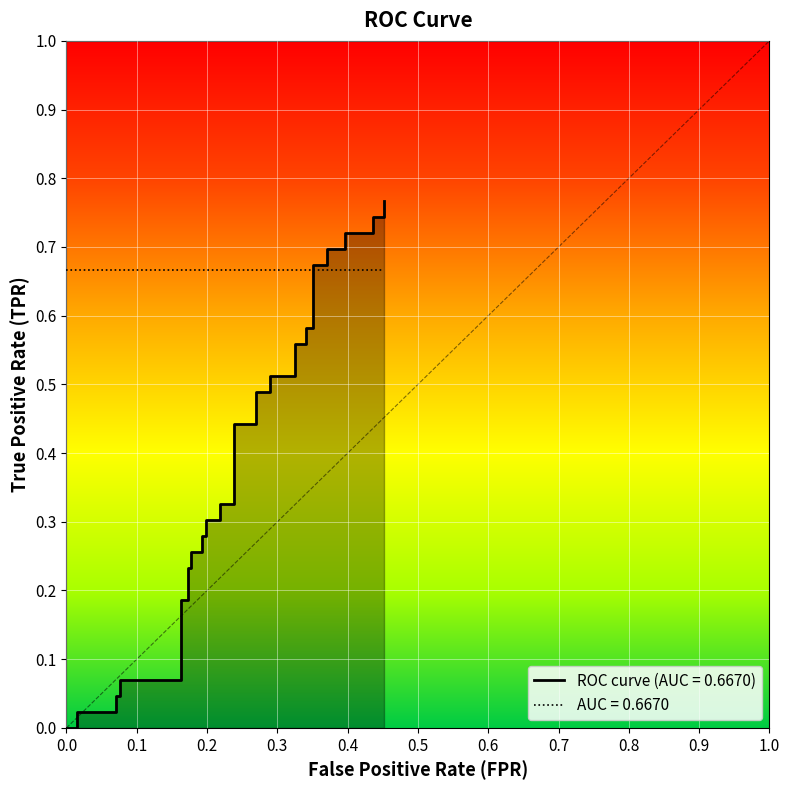

Reading left to right, list all the values displayed in this chart.

0.0	0.0	0.0	0.0	0.0	0.0	0.0	0.1	0.1	0.2	0.2	0.2	0.2	0.3	0.3	0.3	0.3	0.3	0.3	0.3	0.3	0.4	0.4	0.5	0.5	0.5	0.5	0.6	0.6	0.6	0.6	0.7	0.7	0.7	0.7	0.7	0.7	0.7	0.7	0.8